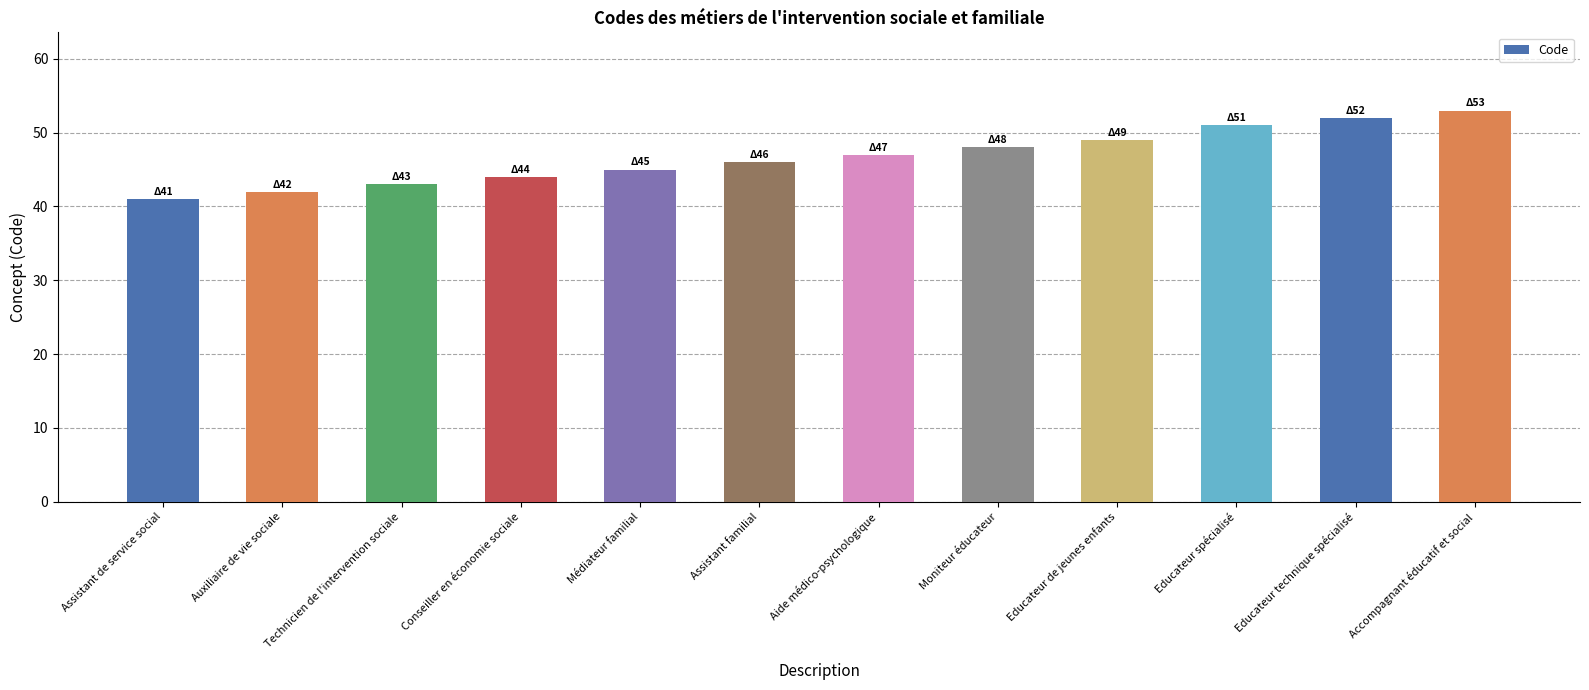

What value does the data have at Aide médico-psychologique?

47